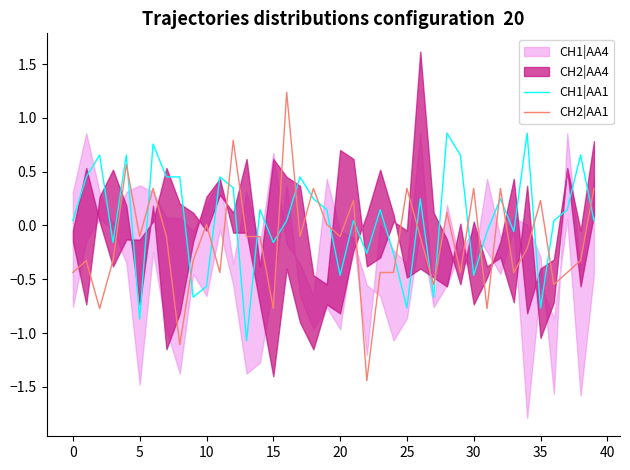

Which has a higher value, 25 or 34?

34